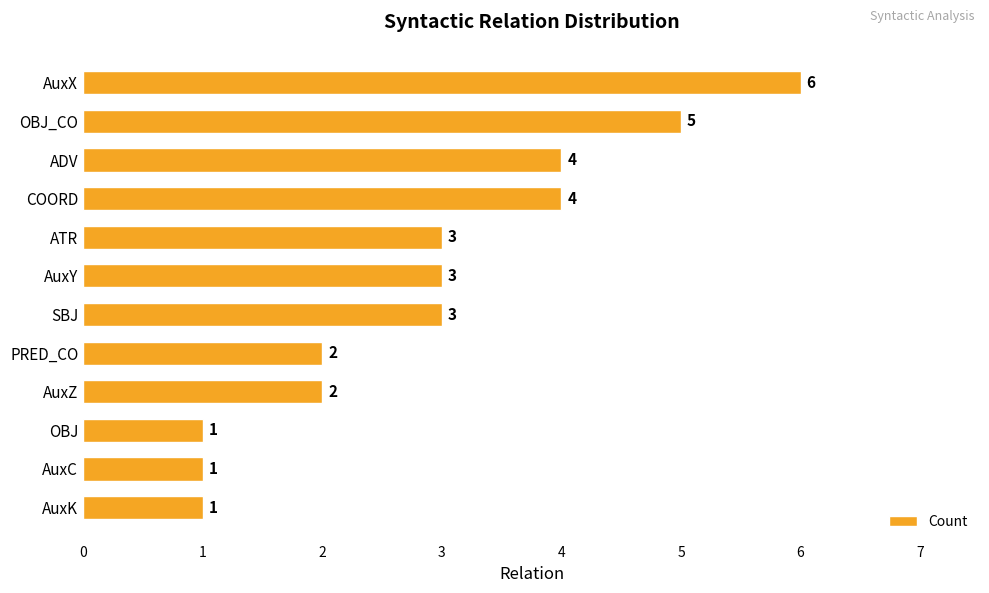

What is the maximum value shown in the chart?

6